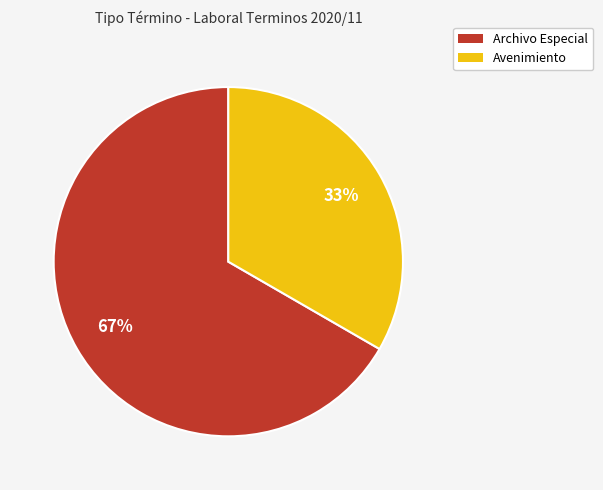

What percentage is the Avenimiento slice, to the nearest percent?

33%